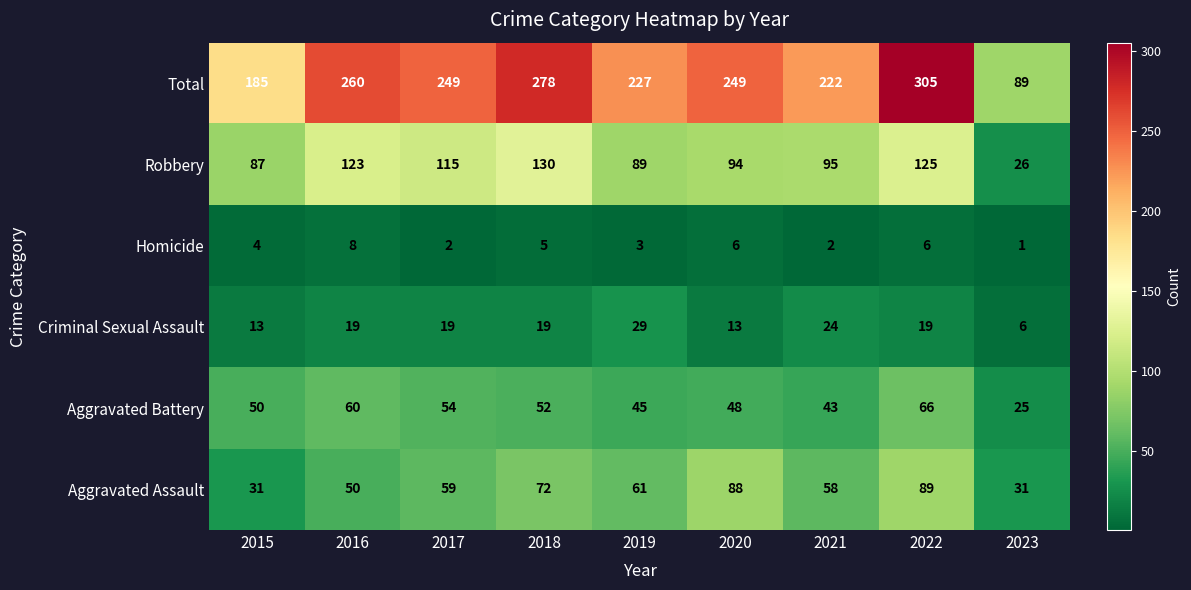

At which category is the sum across all series the highest?

2022